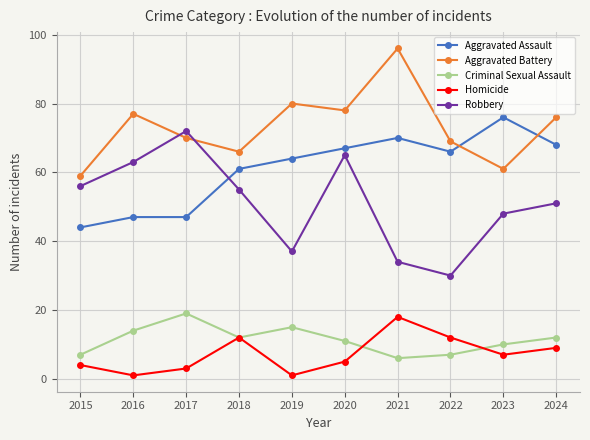

True or false: Criminal Sexual Assault has a value of 14 at 2016.

True